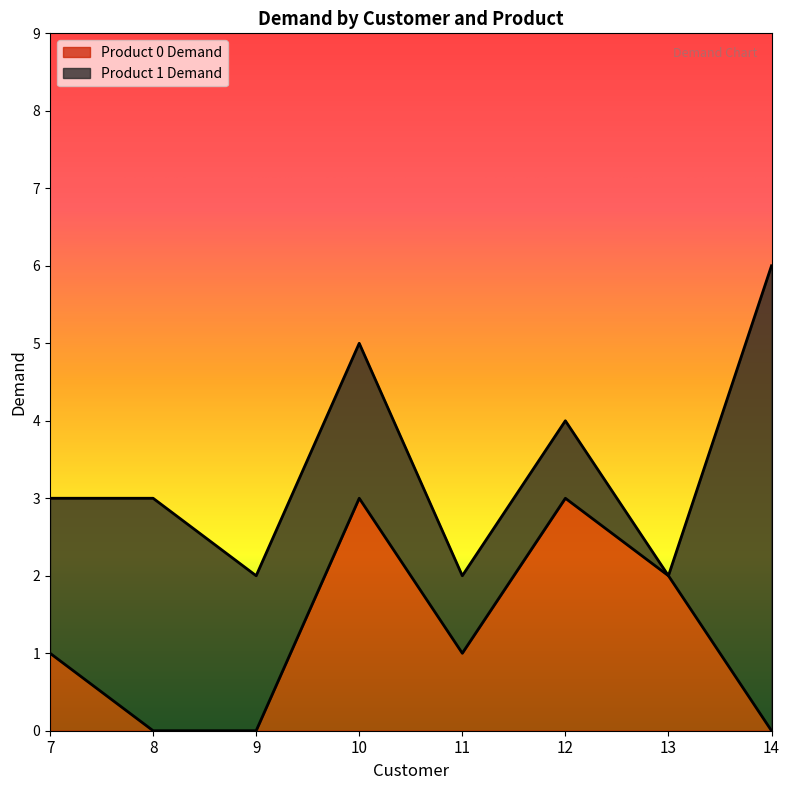

At which label is the value closest to 1?

7